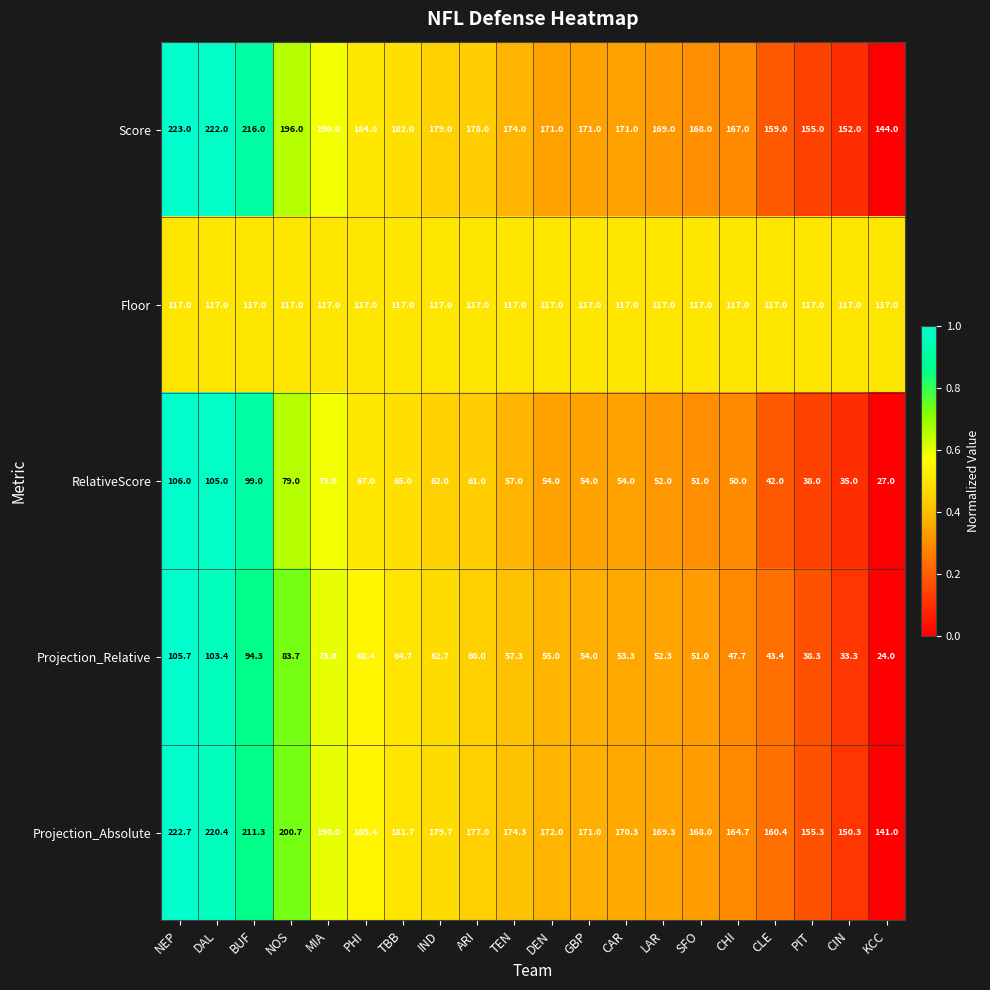

Rank the series at NEP from lowest to highest value.

Projection_Relative, RelativeScore, Floor, Projection_Absolute, Score